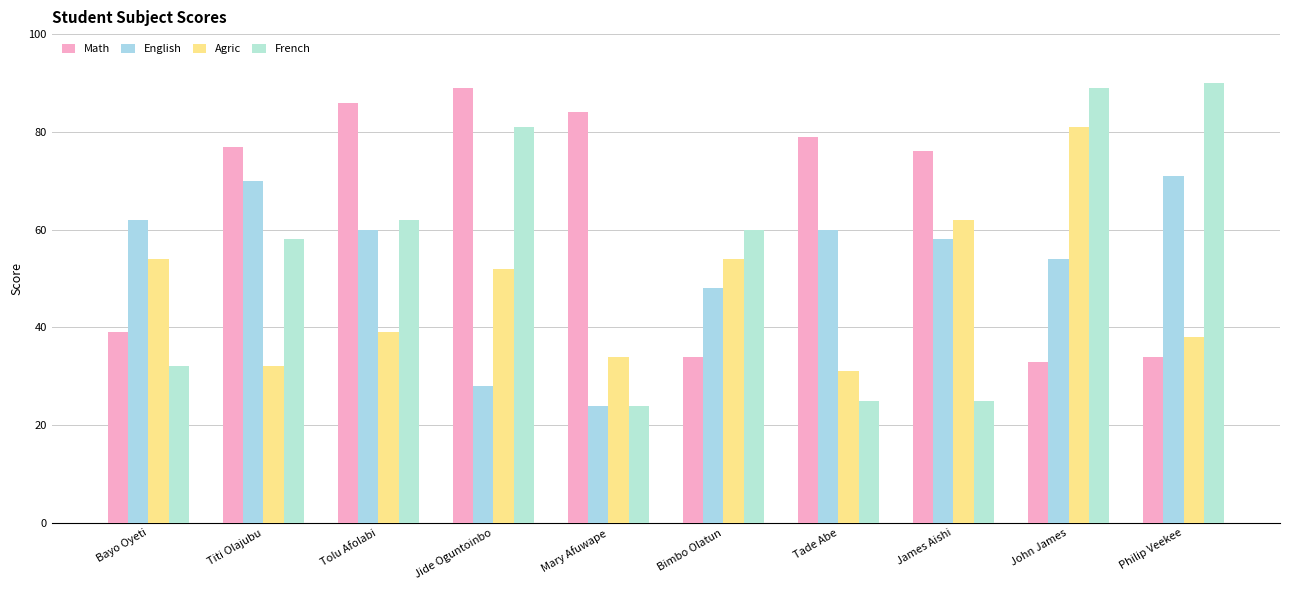

At which category is the sum across all series the highest?

John James